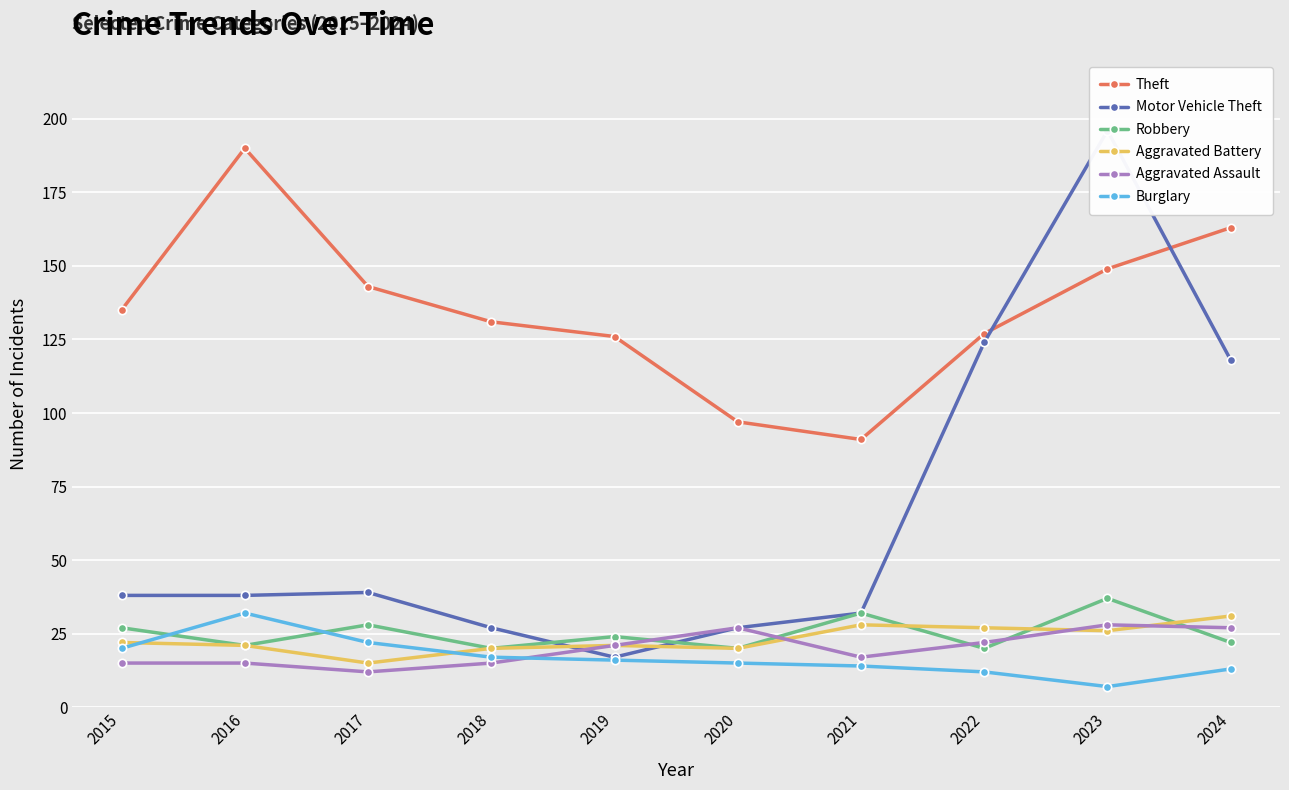

Rank the series at 2019 from lowest to highest value.

Burglary, Motor Vehicle Theft, Aggravated Battery, Aggravated Assault, Robbery, Theft